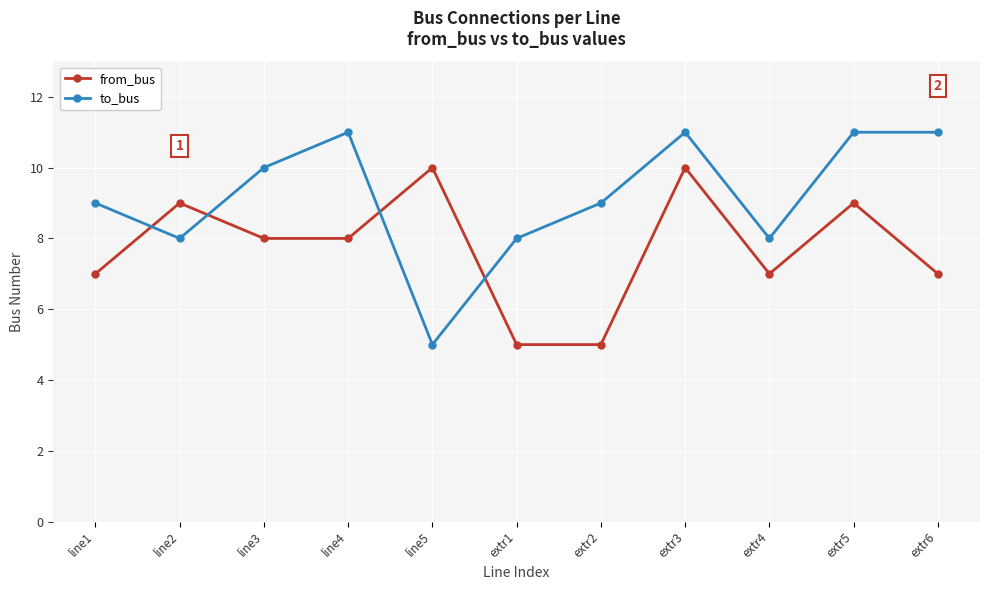

What is the lowest value of the from_bus series?

5